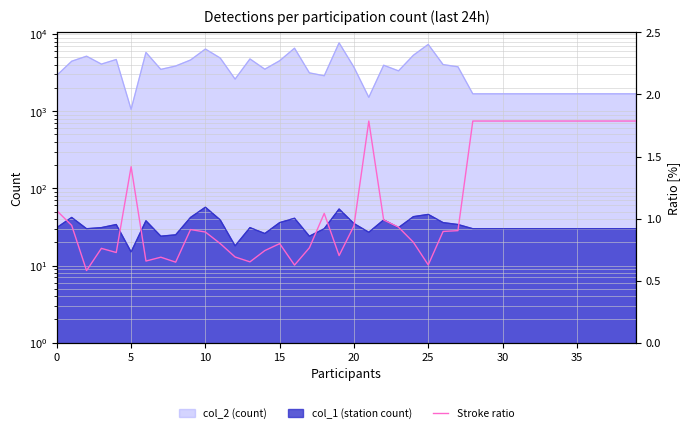

Where is the data nearest to the value 1?

22